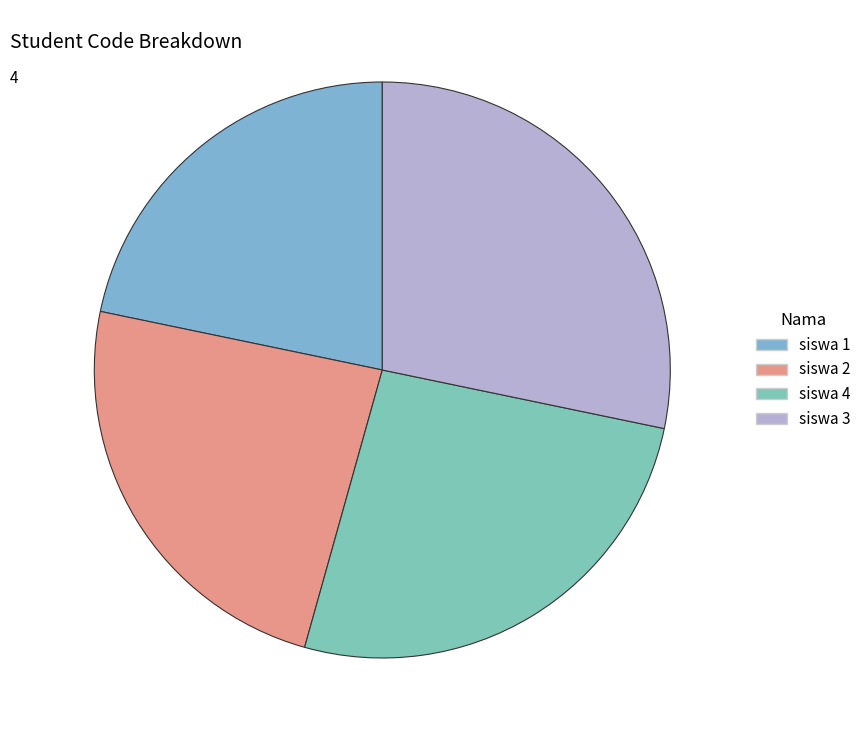

To the nearest percent, what portion does siswa 2 represent?

24%